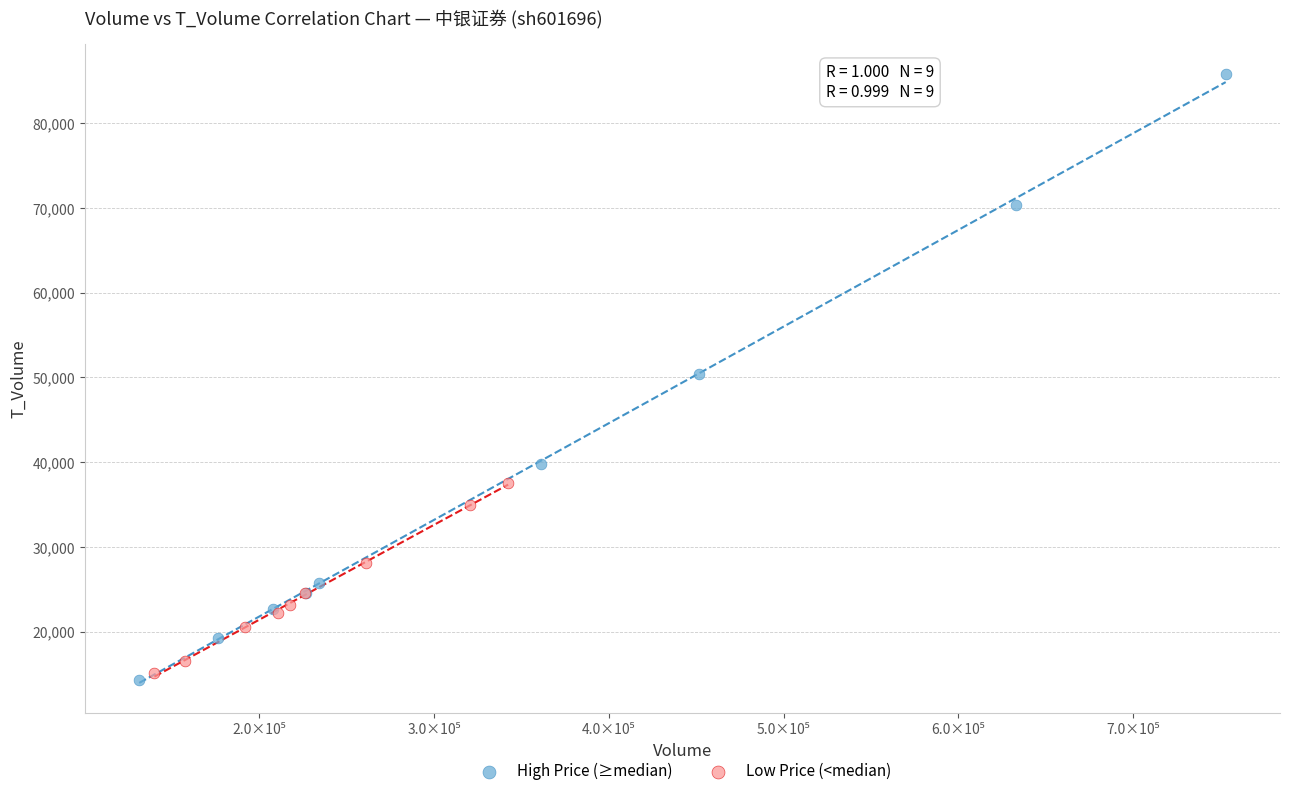

Which series contains the highest Y value?

High Price (≥median)